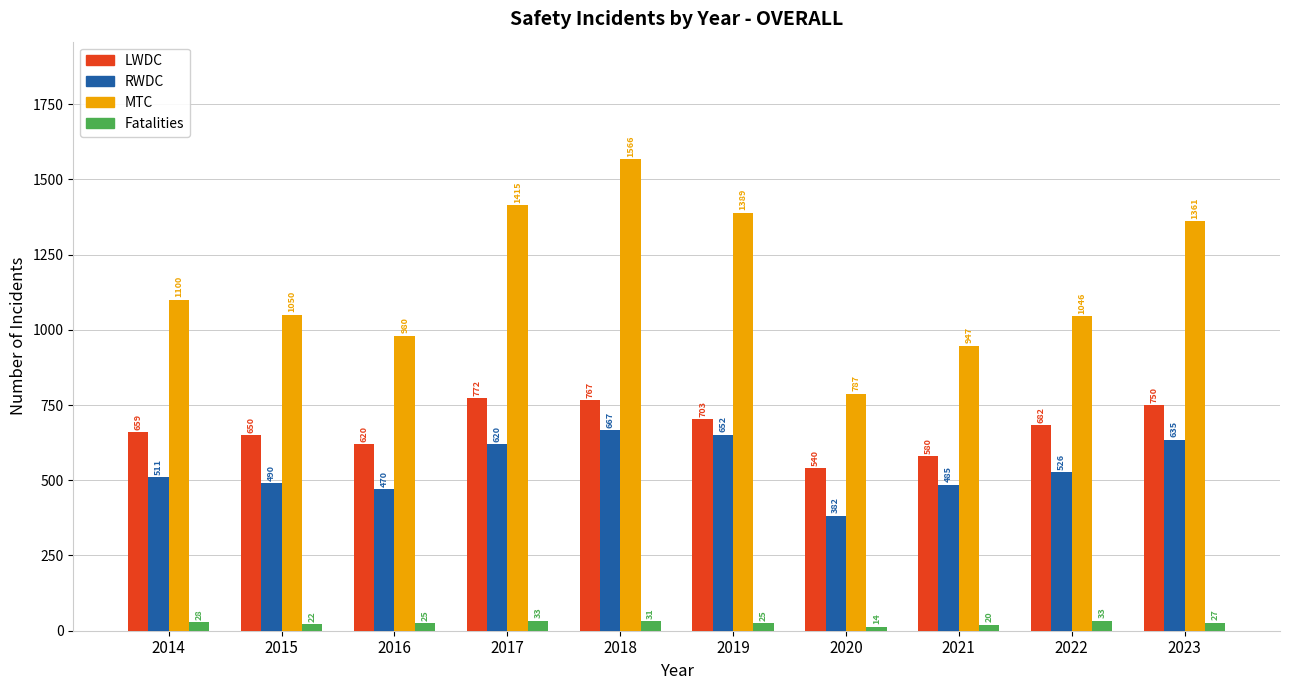

How many values in the Fatalities series are below 27?

5